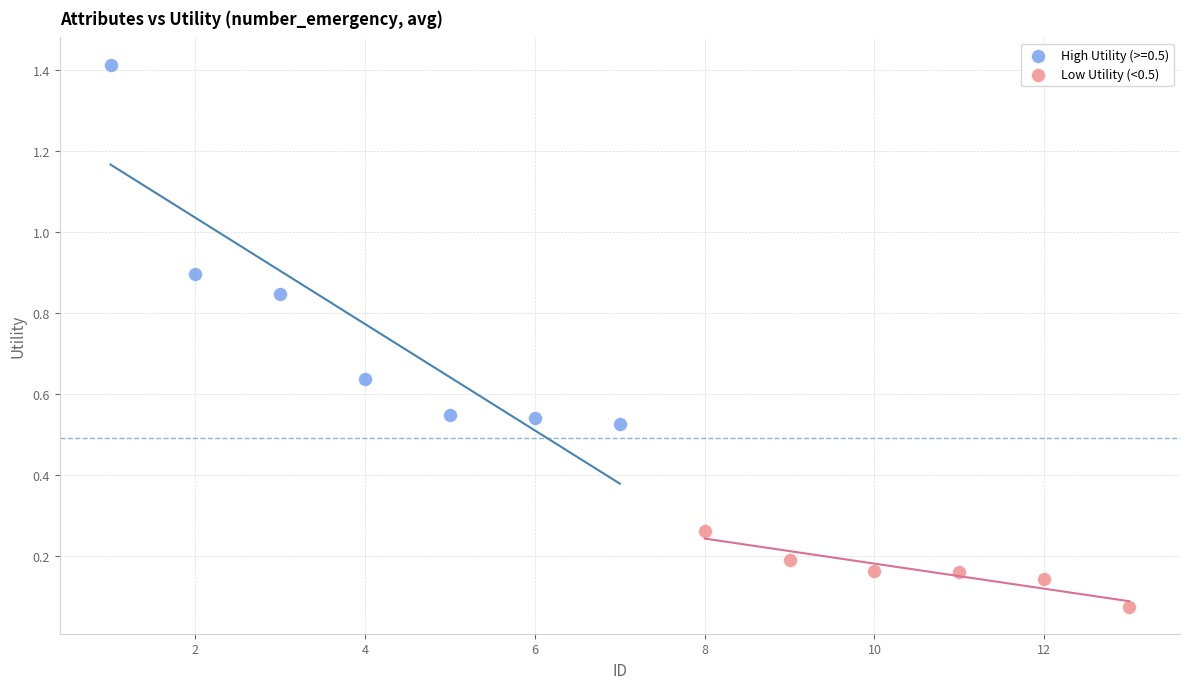

Which series contains the lowest Y value?

Low Utility (<0.5)